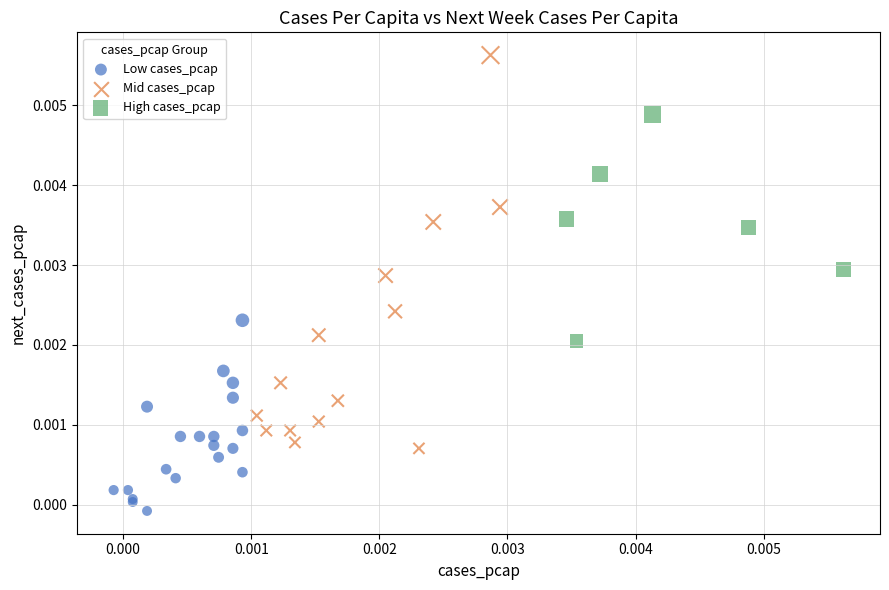

Which series reaches the maximum Y coordinate?

Mid cases_pcap